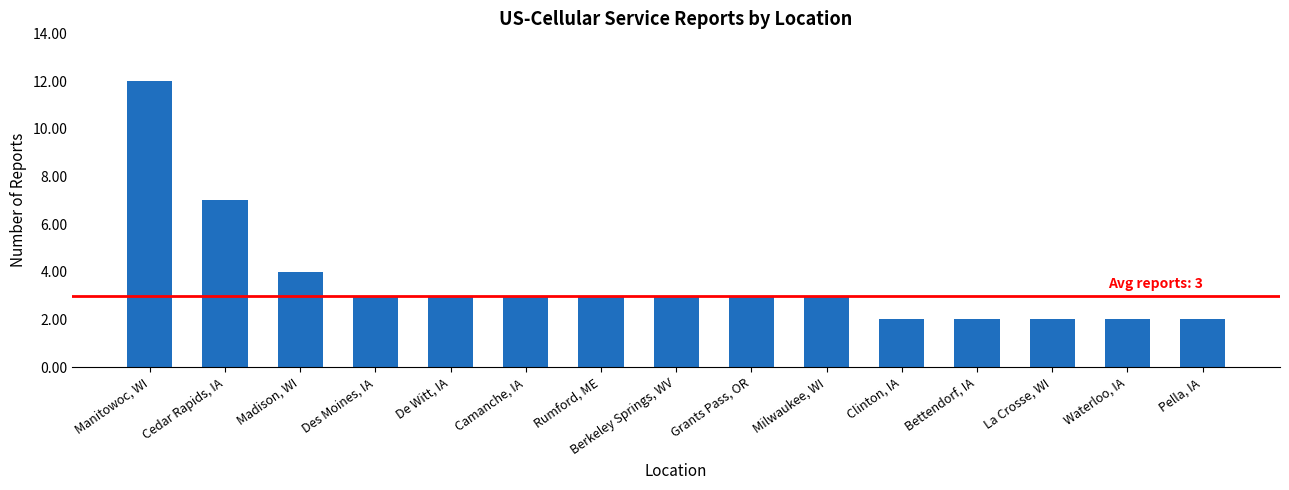

The chart shows a value of 2 at Clinton, IA. True or false?

True